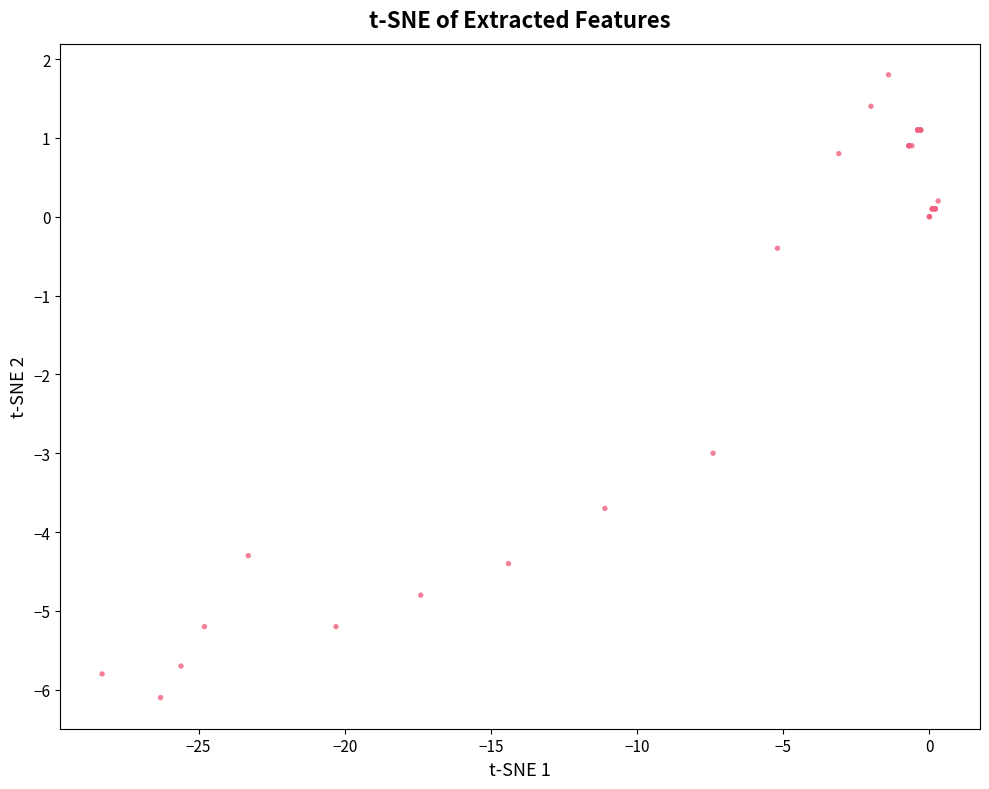

What Y value in the scatter plot is closest to -2?

-3.0